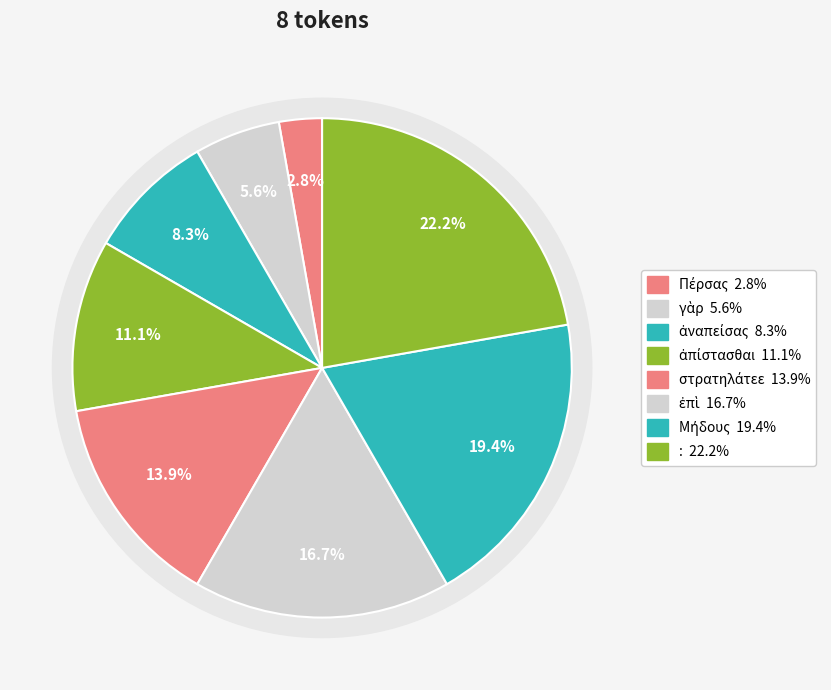

Is it true that ἀπίστασθαι is 11% of the pie?

True